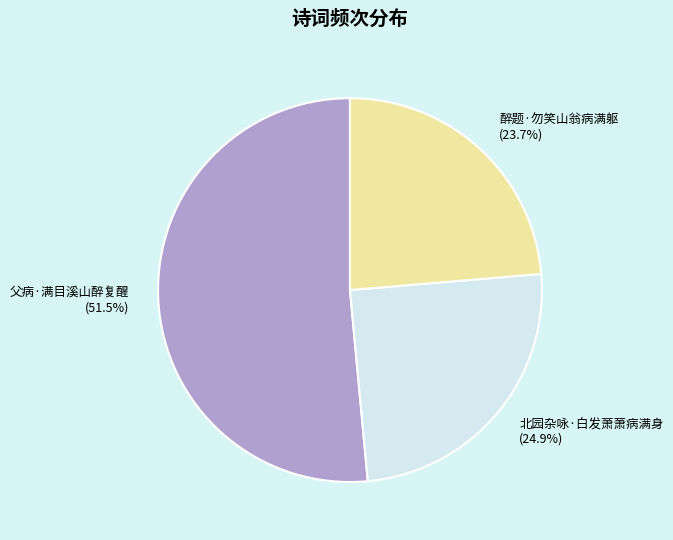

To the nearest percent, what is the average slice percentage?

33%